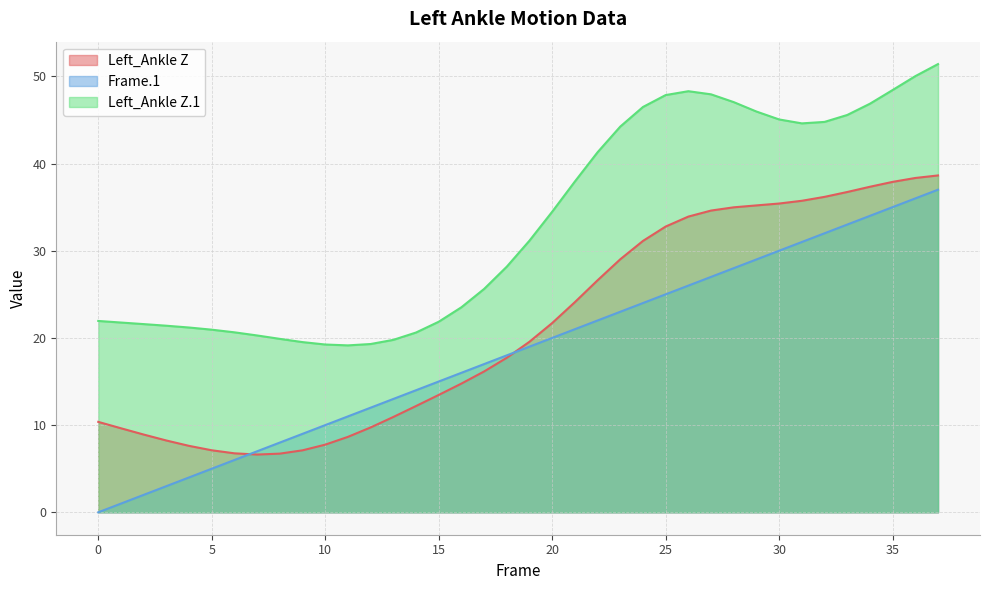

Reading right to left, what are all the values shown in this chart?

Left_Ankle Z: 37=38.6	36=38.3	35=37.9	34=37.3	33=36.7	32=36.2	31=35.7	30=35.4	29=35.2	28=35.0	27=34.6	26=33.9	25=32.8	24=31.1	23=29.0	22=26.6	21=24.1	20=21.7	19=19.6	18=17.7	17=16.2	16=14.8	15=13.5	14=12.2	13=10.9	12=9.7	11=8.7	10=7.8	9=7.1	8=6.7	7=6.6	6=6.8	5=7.1	4=7.6	3=8.2	2=8.9	1=9.6	0=10.4
Frame.1: 37=37.0	36=36.0	35=35.0	34=34.0	33=33.0	32=32.0	31=31.0	30=30.0	29=29.0	28=28.0	27=27.0	26=26.0	25=25.0	24=24.0	23=23.0	22=22.0	21=21.0	20=20.0	19=19.0	18=18.0	17=17.0	16=16.0	15=15.0	14=14.0	13=13.0	12=12.0	11=11.0	10=10.0	9=9.0	8=8.0	7=7.0	6=6.0	5=5.0	4=4.0	3=3.0	2=2.0	1=1.0	0=0.0
Left_Ankle Z.1: 37=51.4	36=50.0	35=48.4	34=46.9	33=45.6	32=44.8	31=44.6	30=45.1	29=46.0	28=47.0	27=47.9	26=48.3	25=47.9	24=46.5	23=44.2	22=41.3	21=37.9	20=34.5	19=31.2	18=28.2	17=25.6	16=23.5	15=21.9	14=20.6	13=19.8	12=19.3	11=19.1	10=19.2	9=19.5	8=19.9	7=20.3	6=20.6	5=20.9	4=21.2	3=21.4	2=21.6	1=21.8	0=21.9